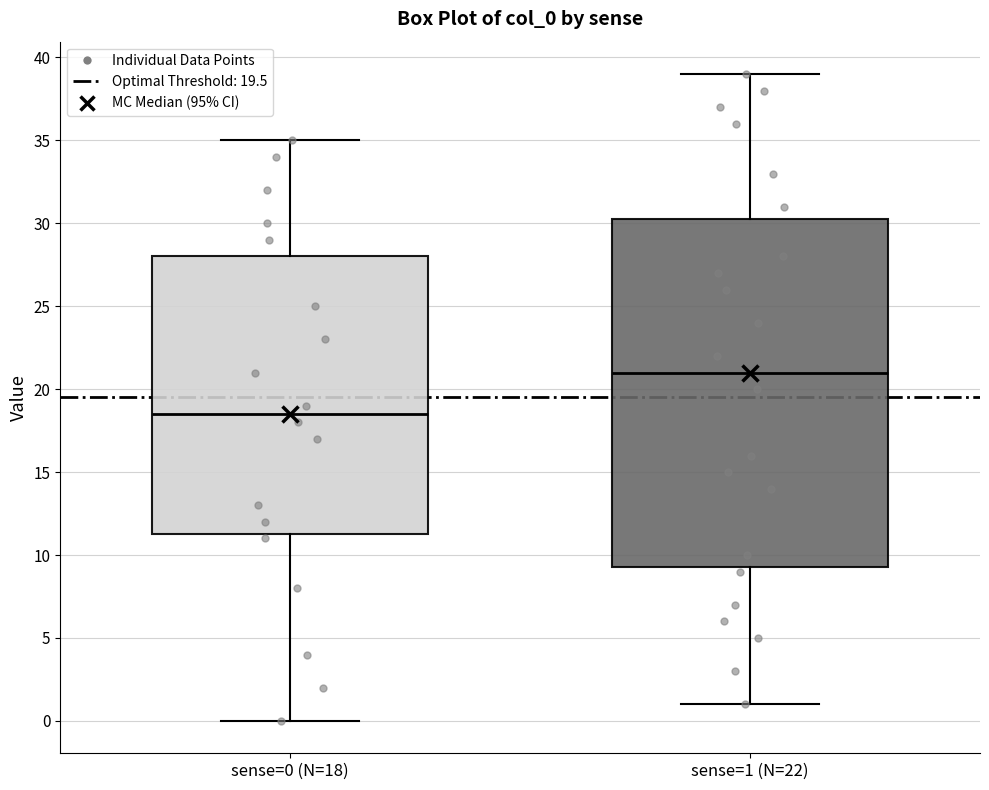

Reading left to right, transcribe this box plot: for each box, give where its median line is, the range the box spans, and where its two whiskers end, as read against the y-axis. The values are not printed on the chart, so give them approximately, as read against the axis.

sense=0 (N=18): median 18.5, box 11.5 to 28.0, whiskers 0.0 to 35.0
sense=1 (N=22): median 21.0, box 9.5 to 30.5, whiskers 1.0 to 39.0